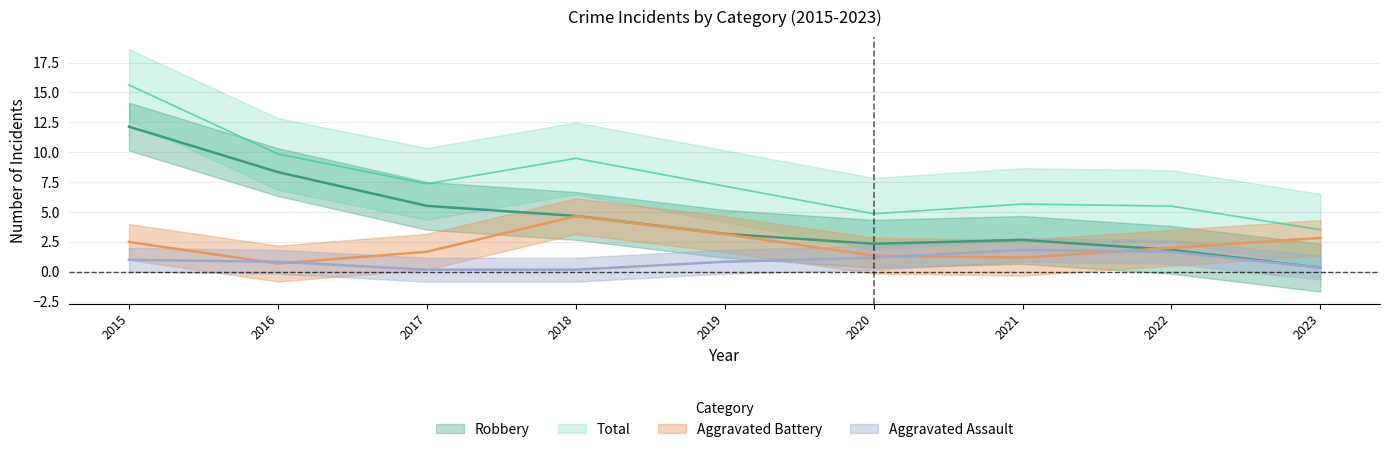

Is it true that Robbery equals 8.3 at 2016?

True